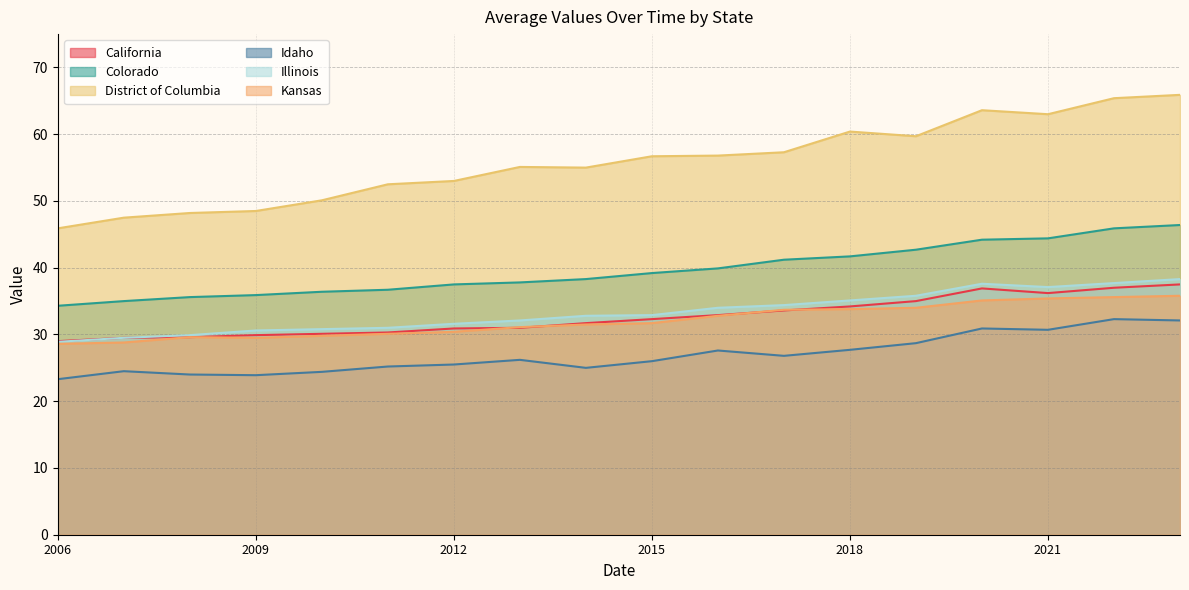

How many categories are shown in the chart?

18